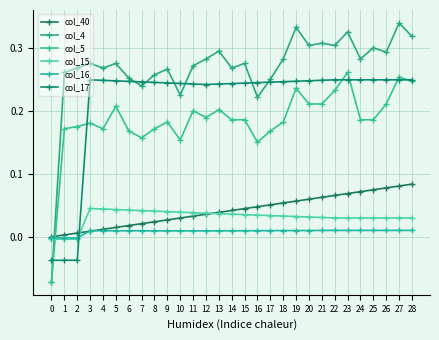

What are all the series names shown in the legend?

col_40, col_4, col_5, col_15, col_16, col_17